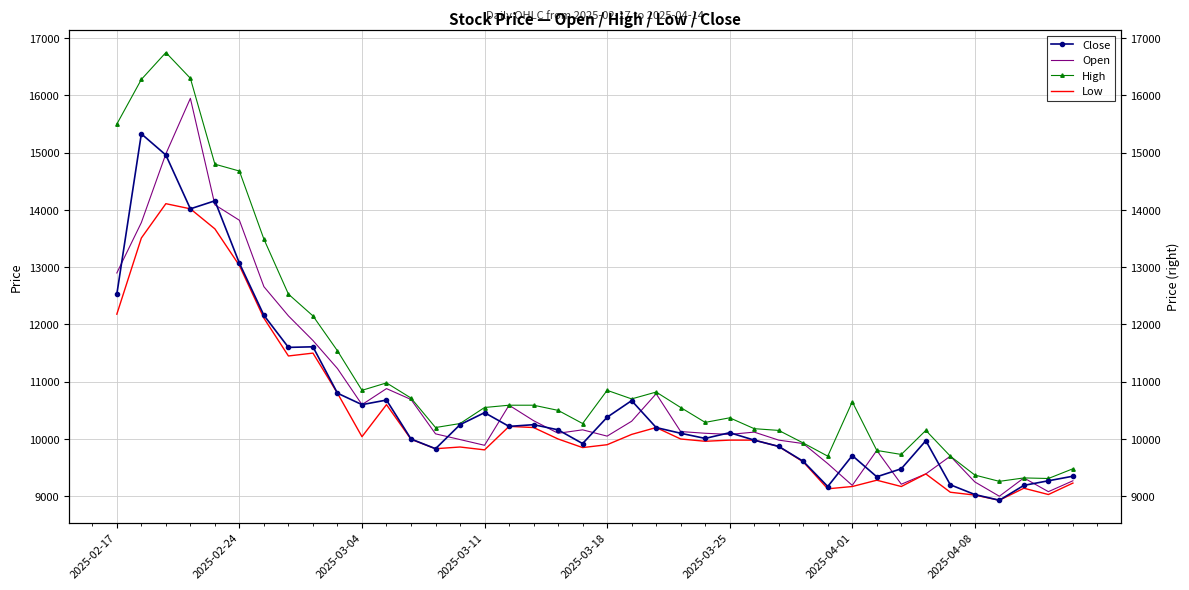

What position from the left is 36?

37